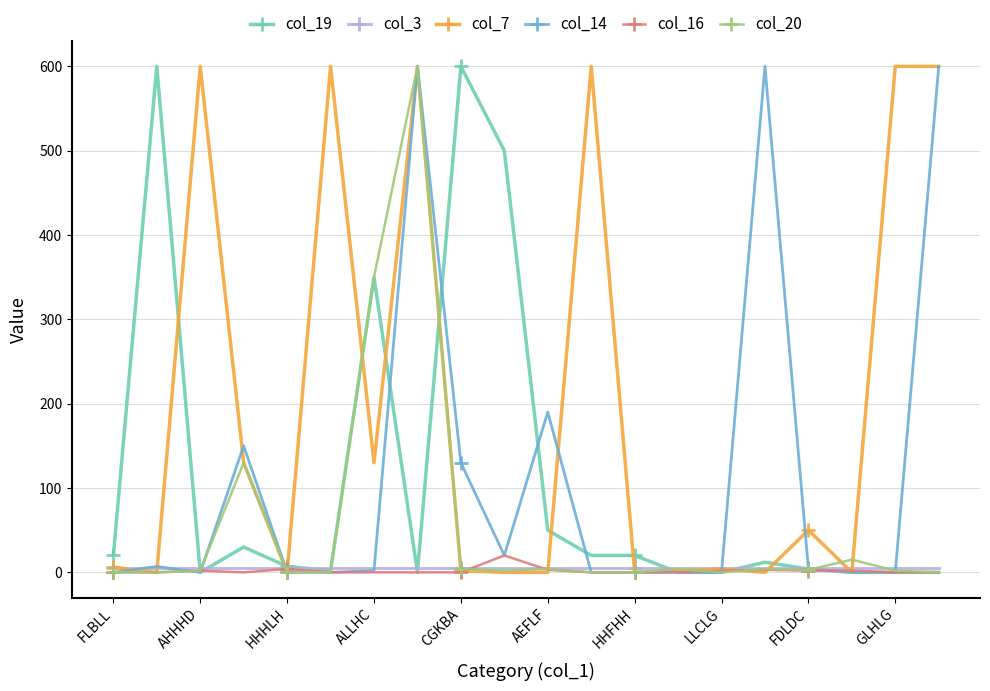

What are all the series names shown in the legend?

col_19, col_3, col_7, col_14, col_16, col_20